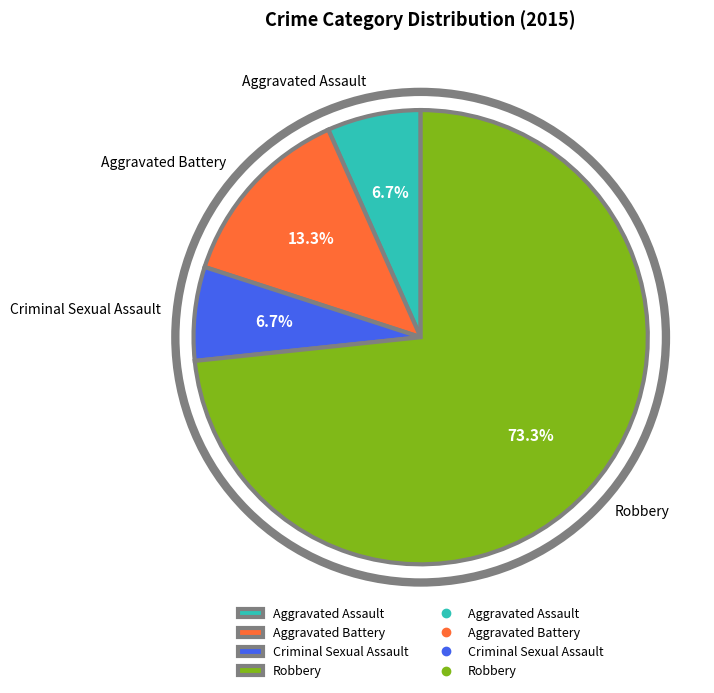

Is there any slice that represents more than half of the pie?

Yes